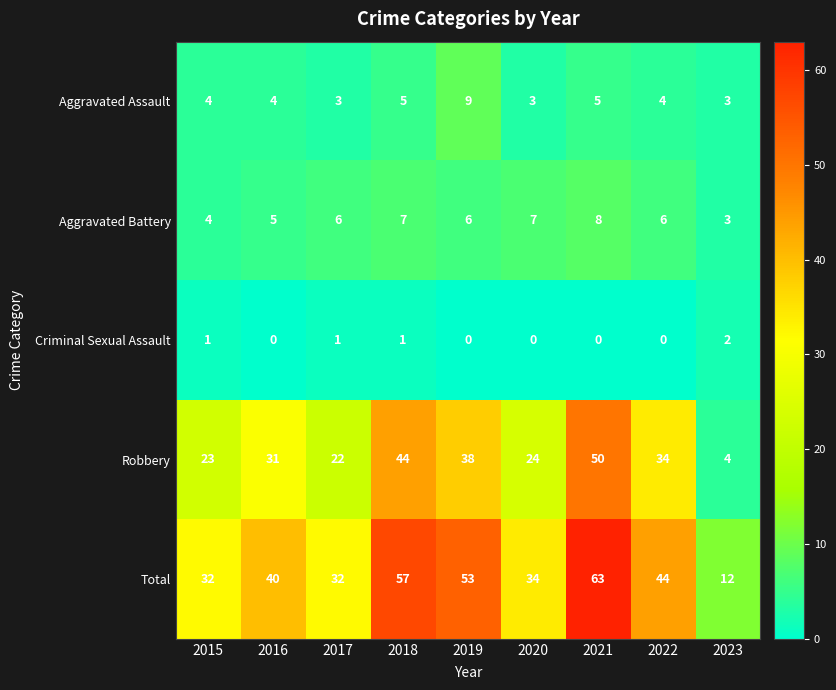

Rank the categories by Robbery value from highest to lowest.

2021, 2018, 2019, 2022, 2016, 2020, 2015, 2017, 2023